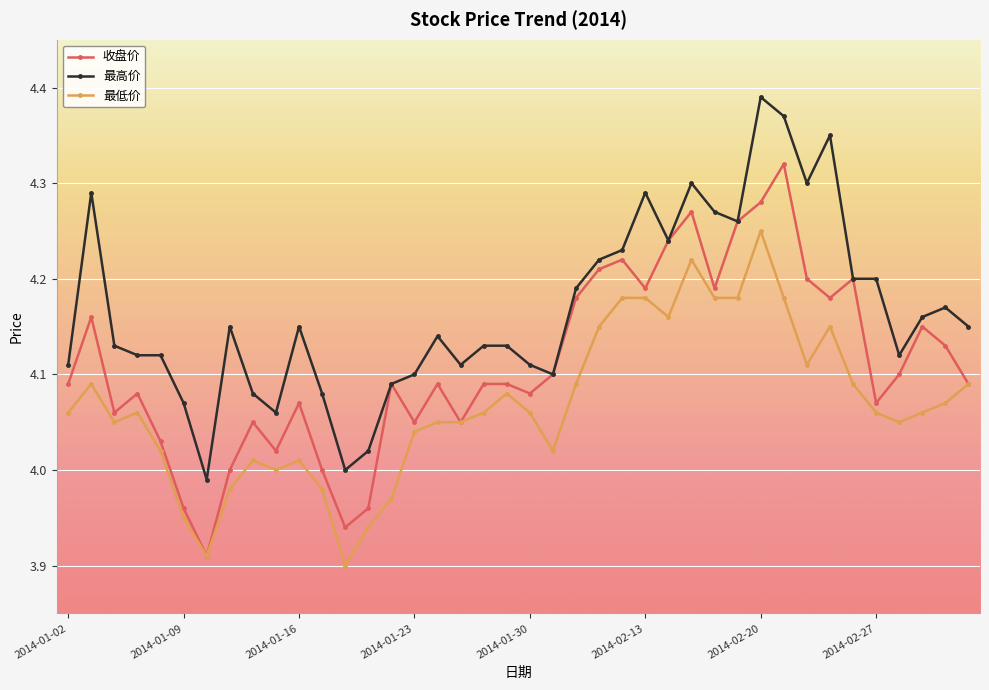

Which series has the largest total across all categories?

最高价